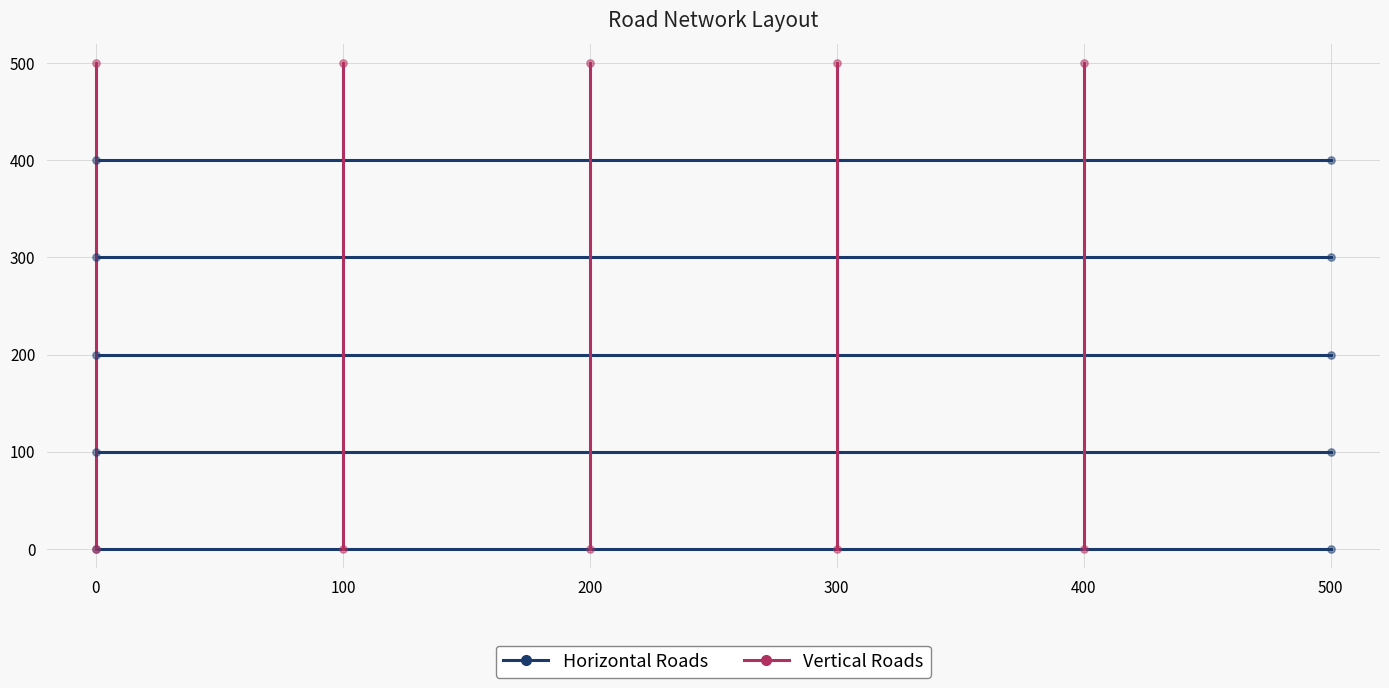

Which series reaches the minimum Y coordinate?

Horizontal Roads